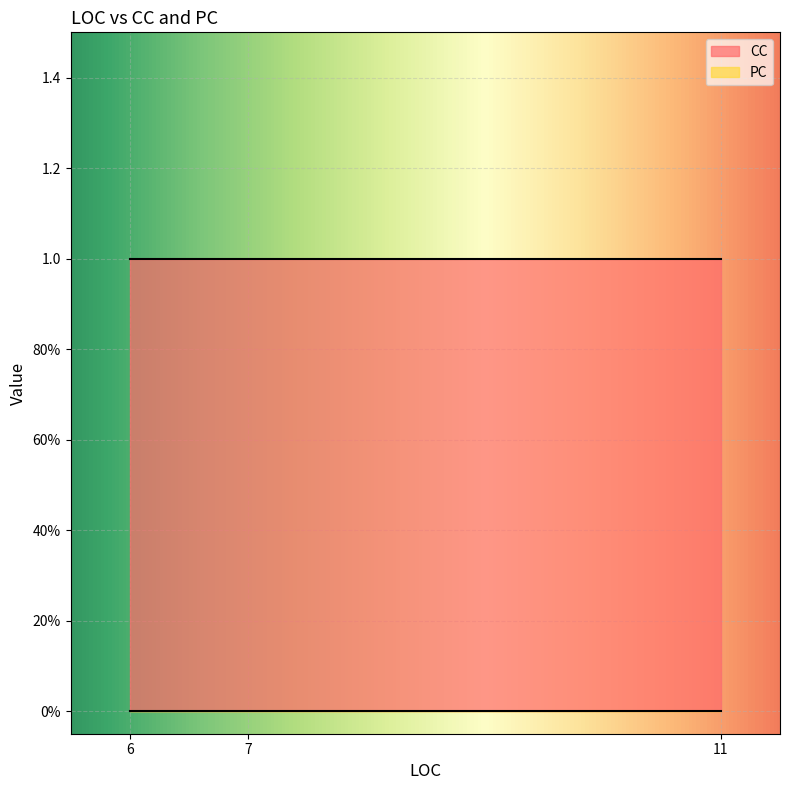

The value of CC at 7 is 0. True or false?

False